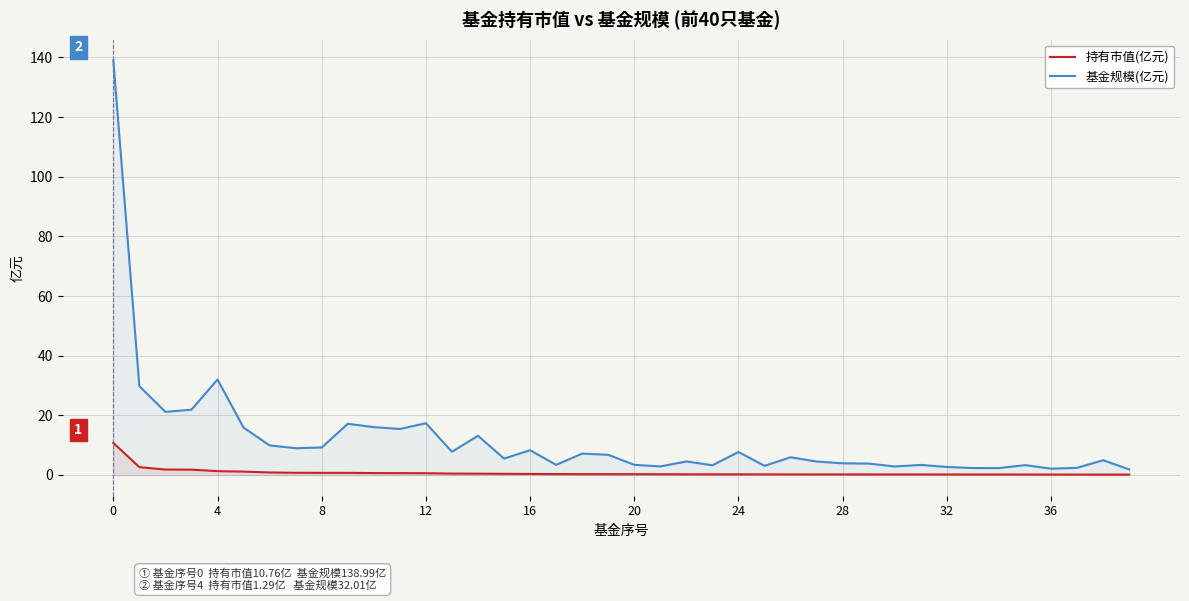

At how many categories does at least one series exceed 71?

1